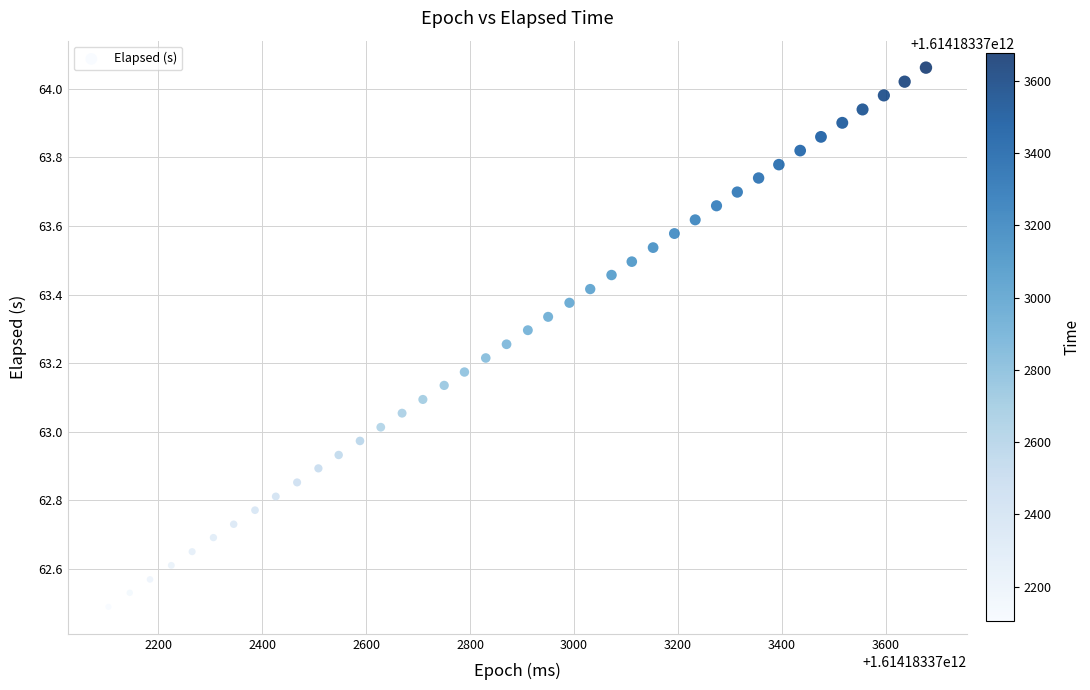

What is the range of X values (max minus min)?

1573.0